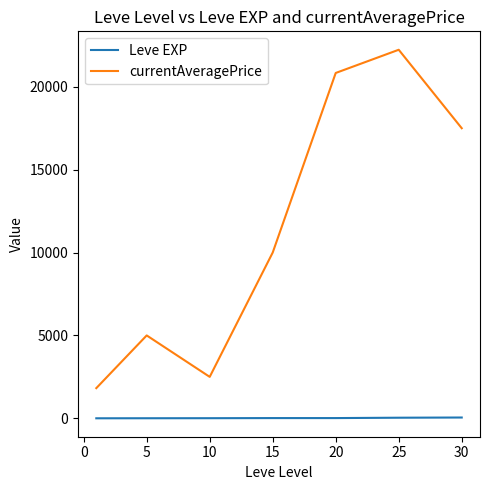

What is the difference between the maximum and second lowest values in the currentAveragePrice series?

19733